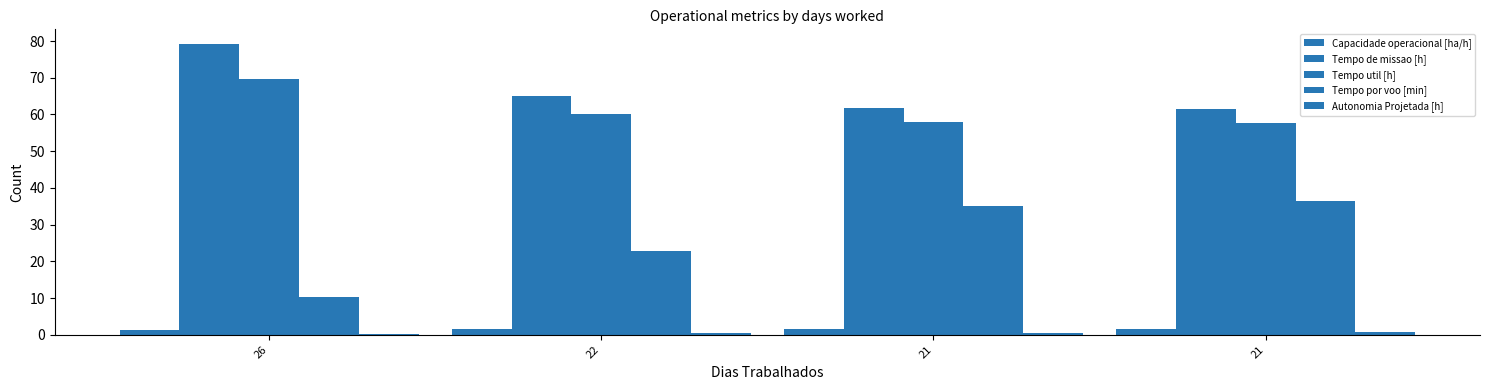

Rank the series at 21 from lowest to highest value.

Autonomia Projetada [h], Capacidade operacional [ha/h], Tempo por voo [min], Tempo util [h], Tempo de missao [h]